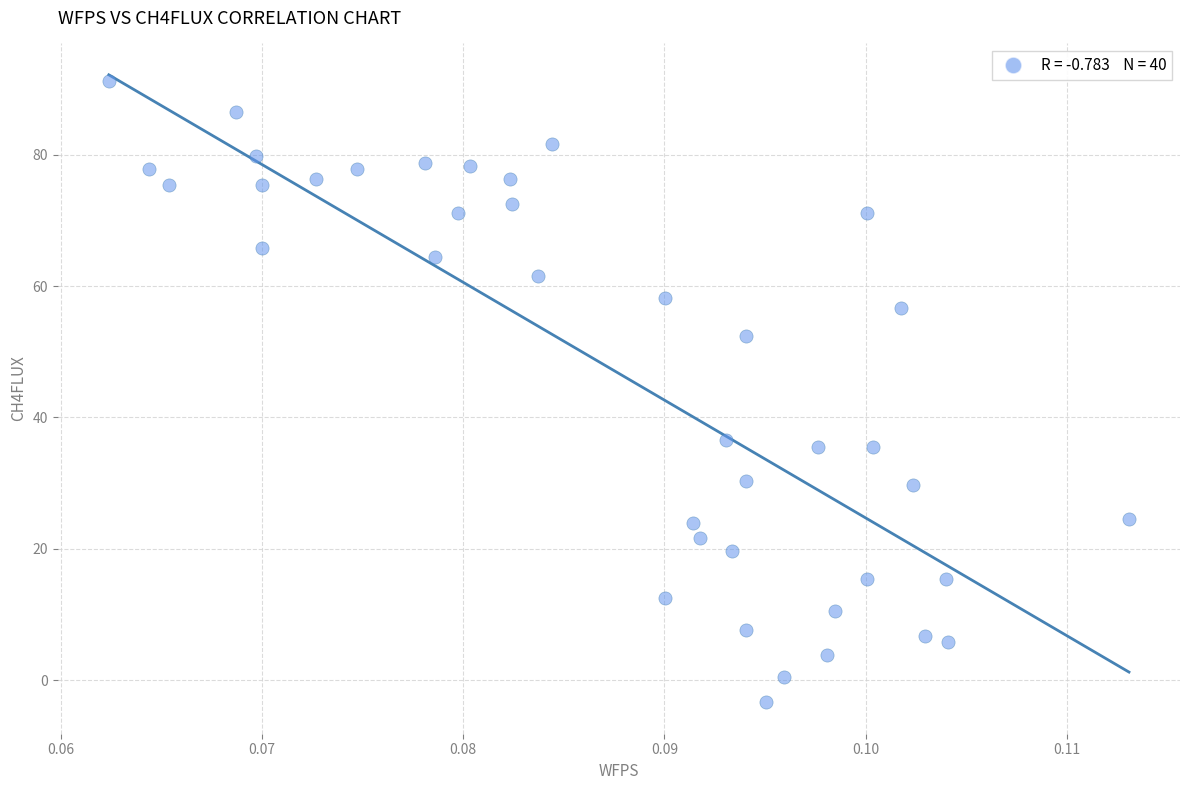

What is the range of Y values (max minus min)?

94.6